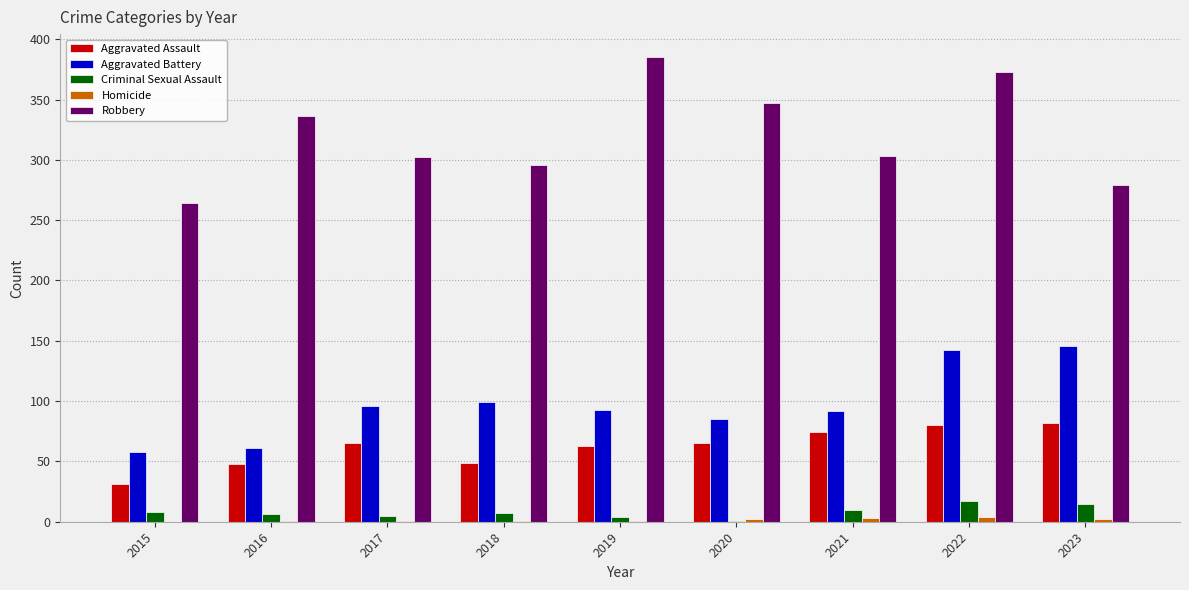

What is the sum of all Robbery values?

2885